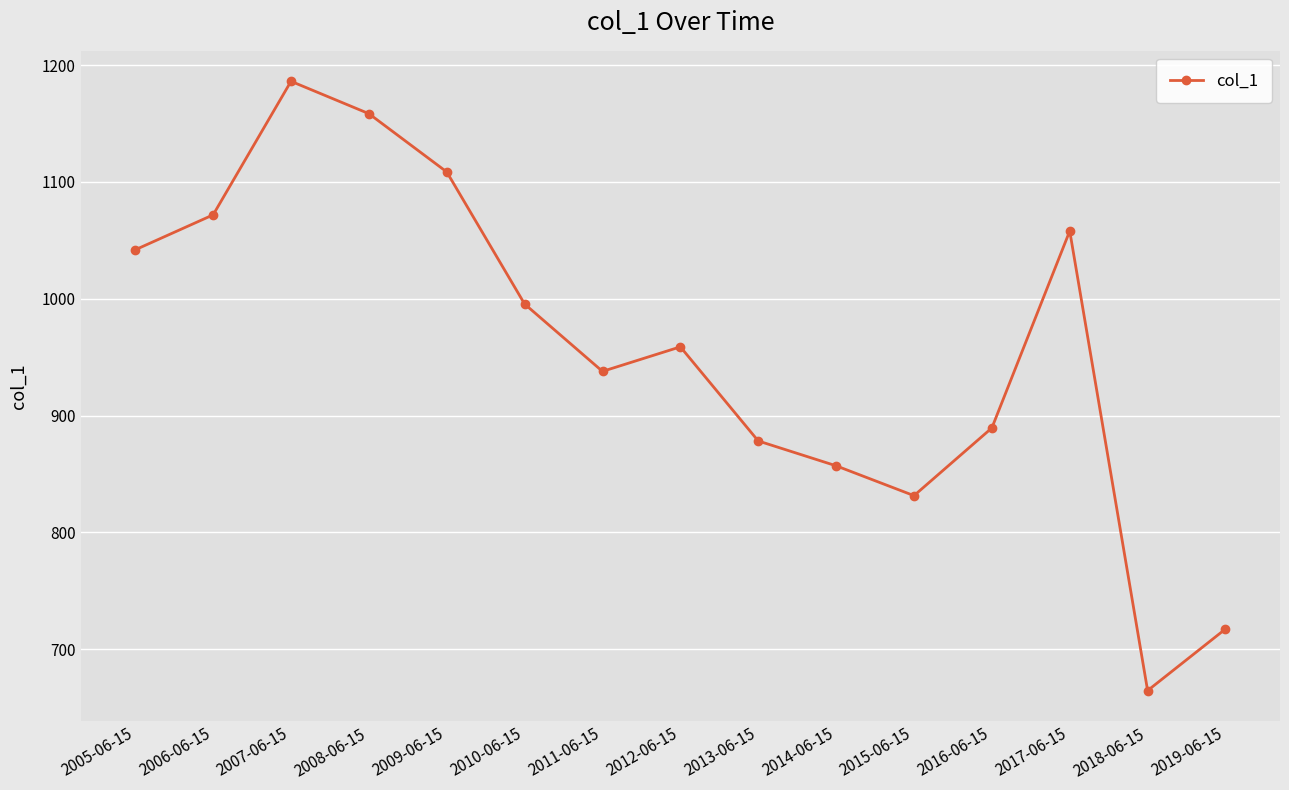

How many points are higher than both their immediate neighbors (excluding endpoints)?

3